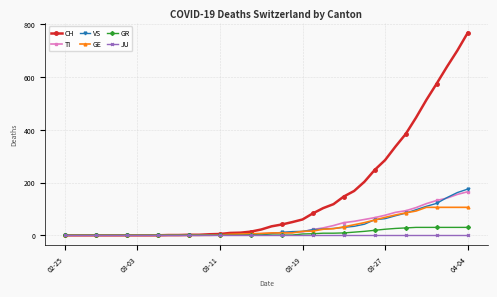

At how many categories does at least one series exceed 557?

4